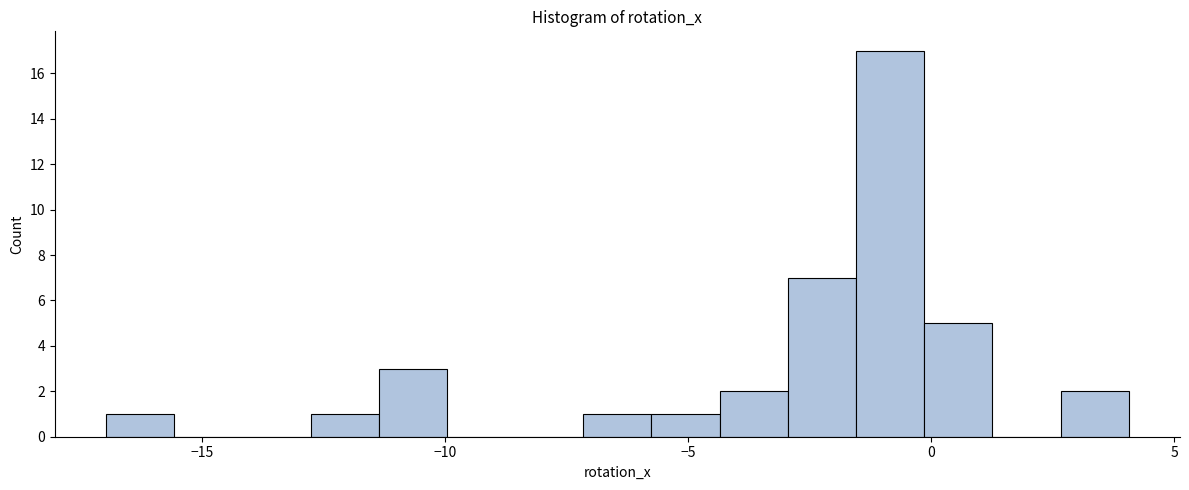

Around what value on the x-axis is the tallest bar? Give the approximate position of its centre, as read against the axis.

-1.0